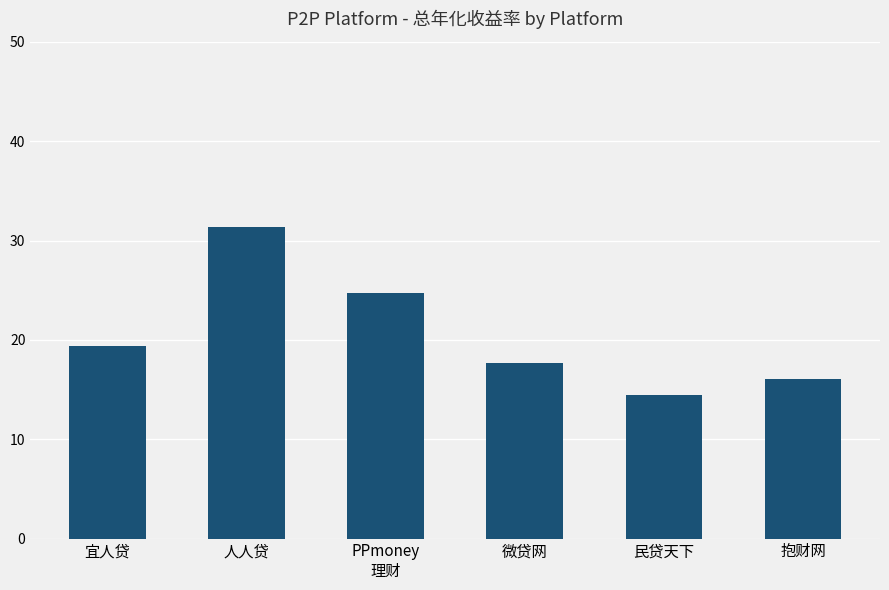

Which has a higher value, 宜人贷 or 民贷天下?

宜人贷